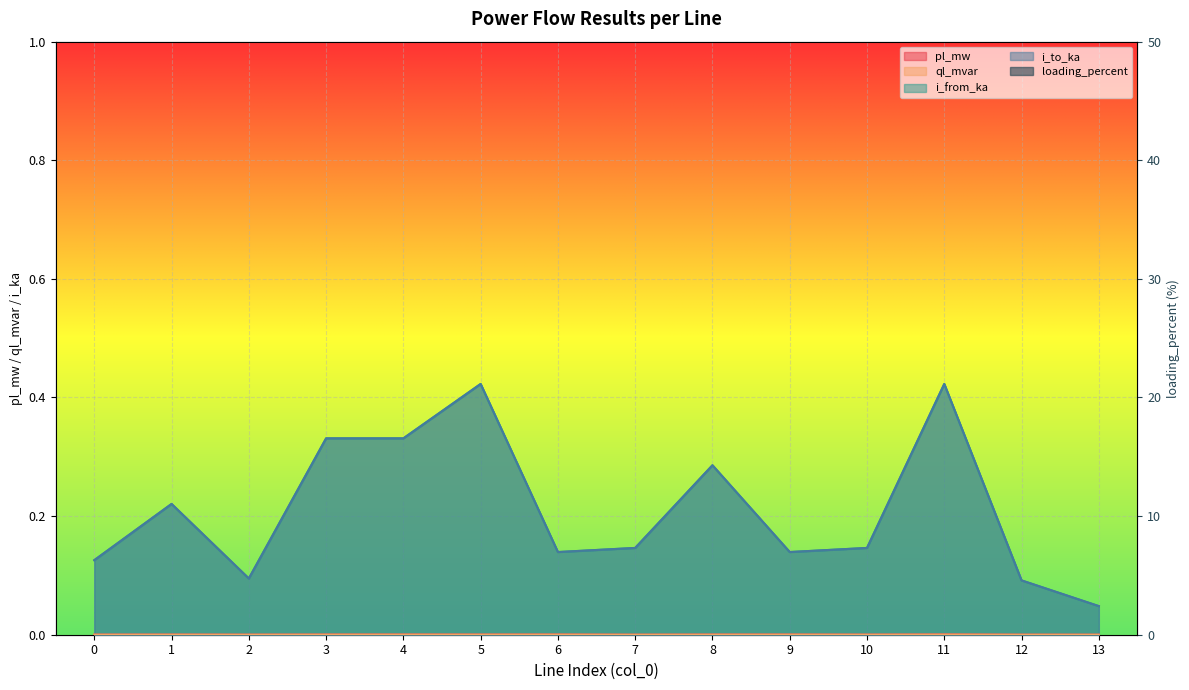

At which category is the sum across all series the highest?

10